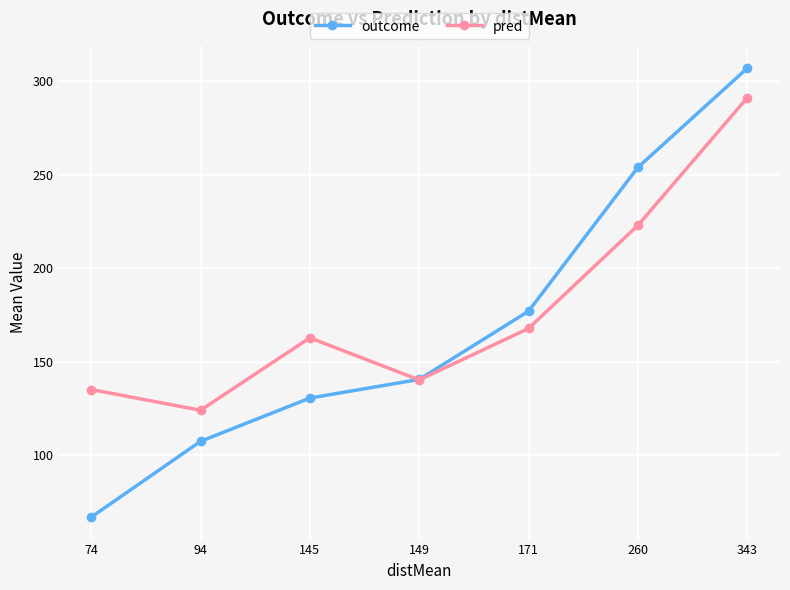

Which series has the largest range (max minus min)?

outcome